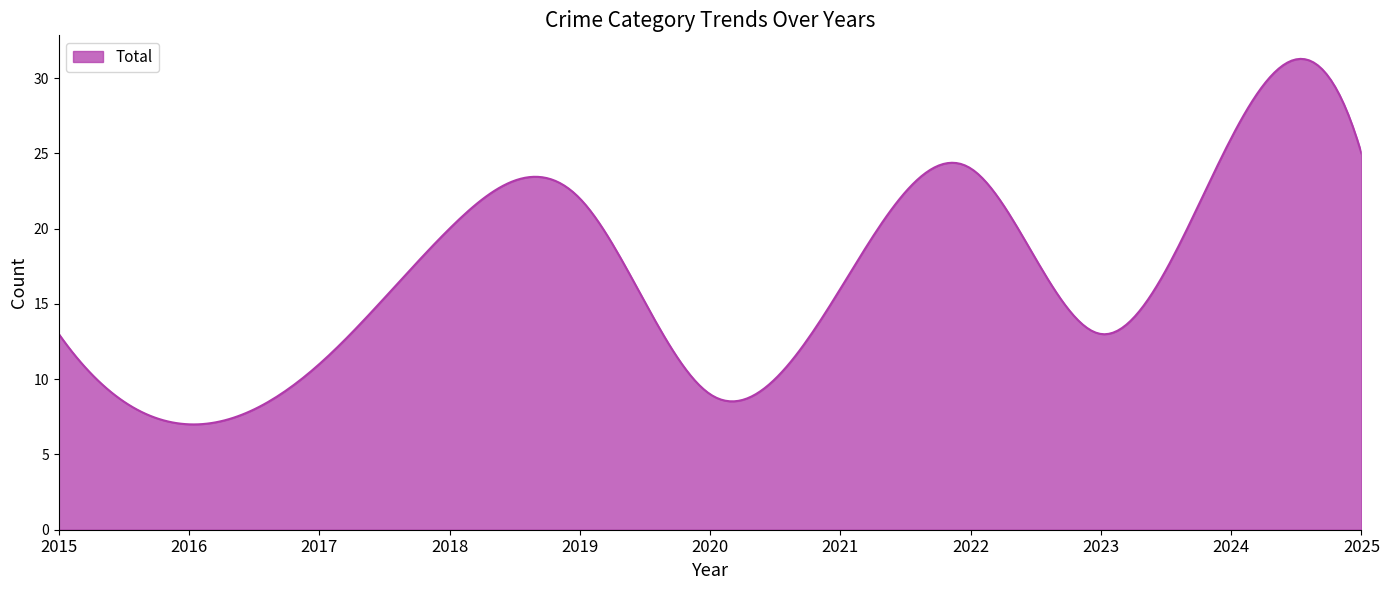

What is the greatest value displayed?

31.3